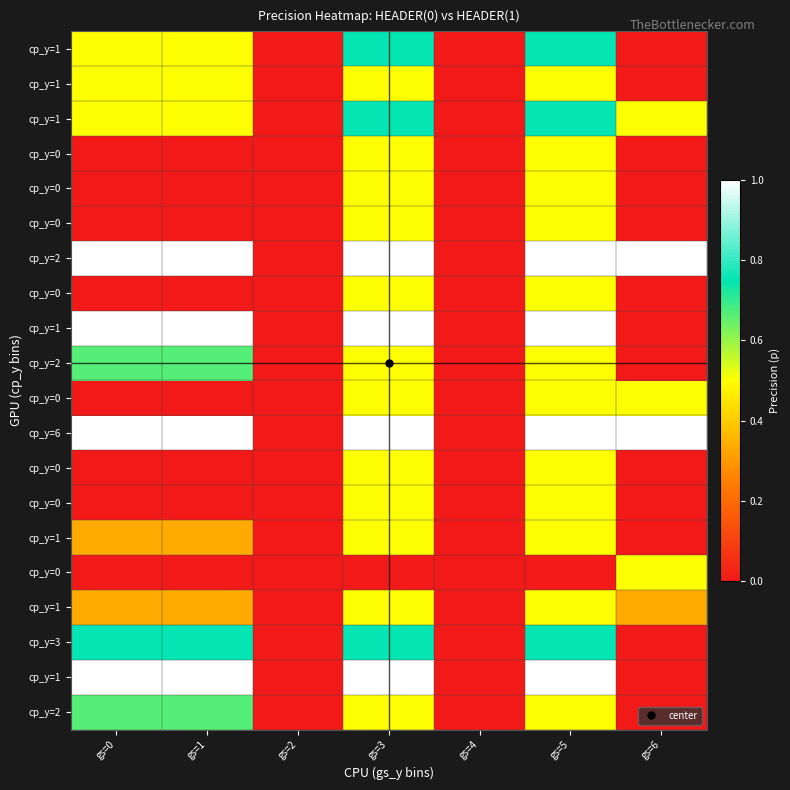

Between gs=1 and gs=5, which is larger?

gs=1